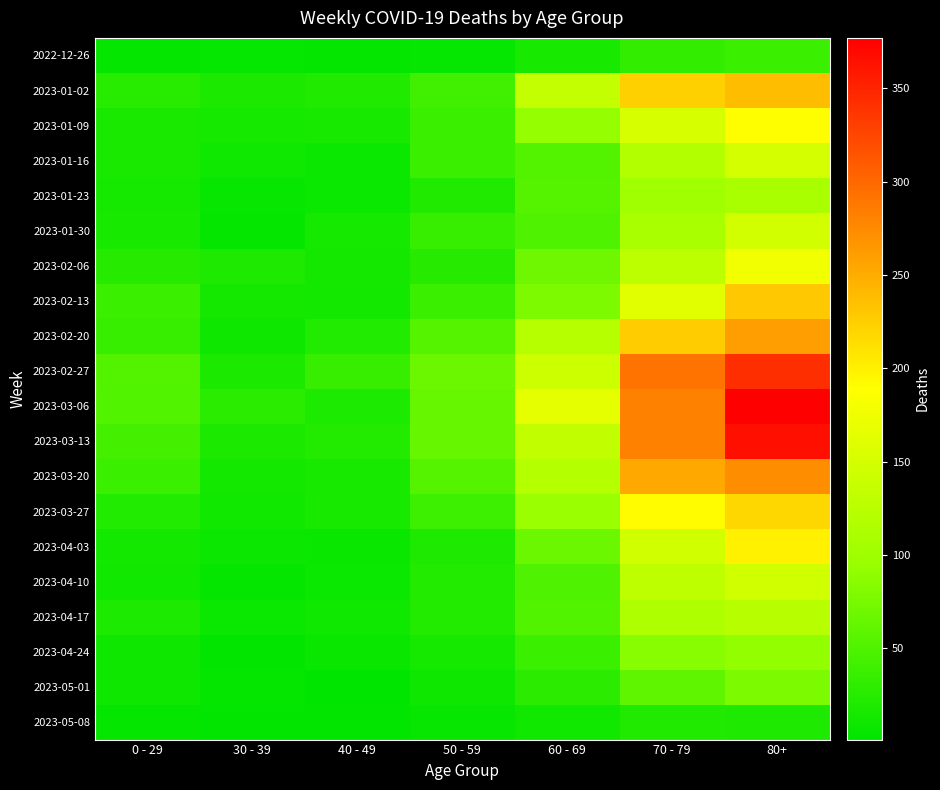

How many distinct data groups are displayed?

20